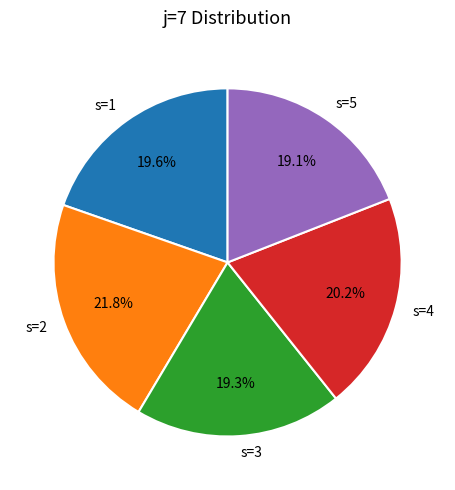

How many slices are in this pie chart?

5